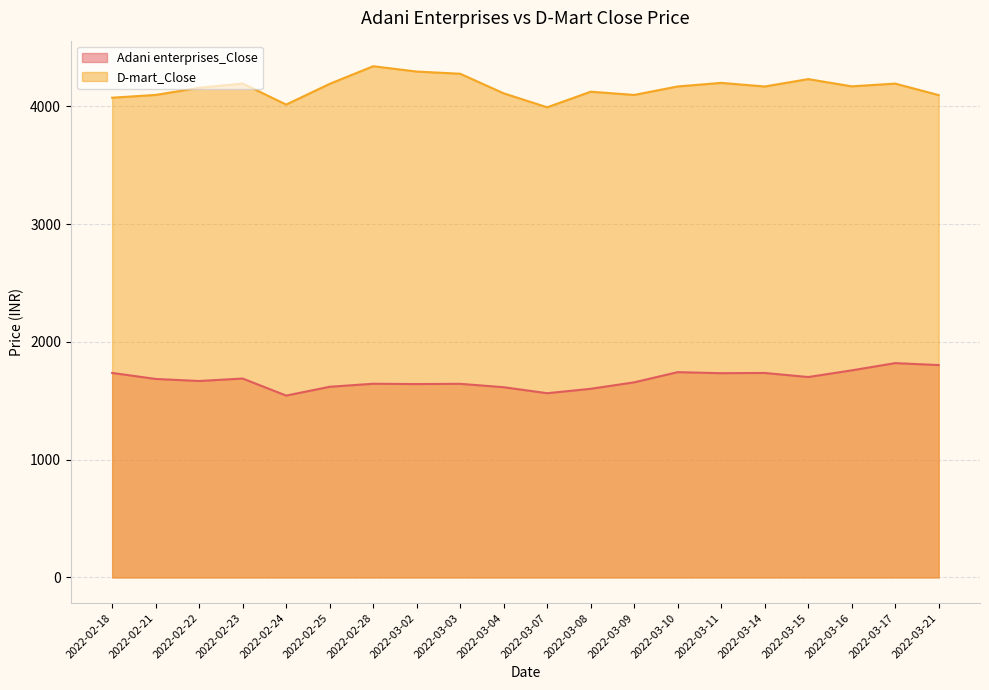

True or false: D-mart_Close and Adani enterprises_Close intersect in this chart.

False